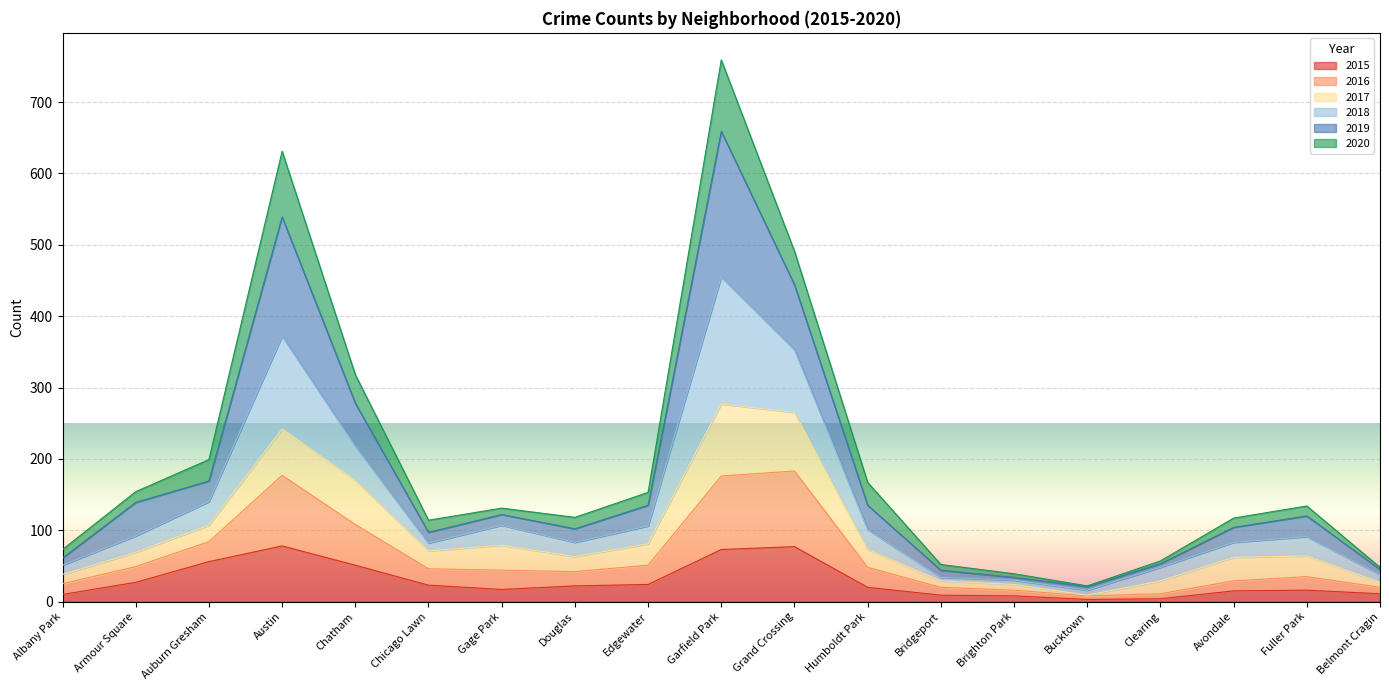

At which category does 2018 reach its first local peak?

Austin